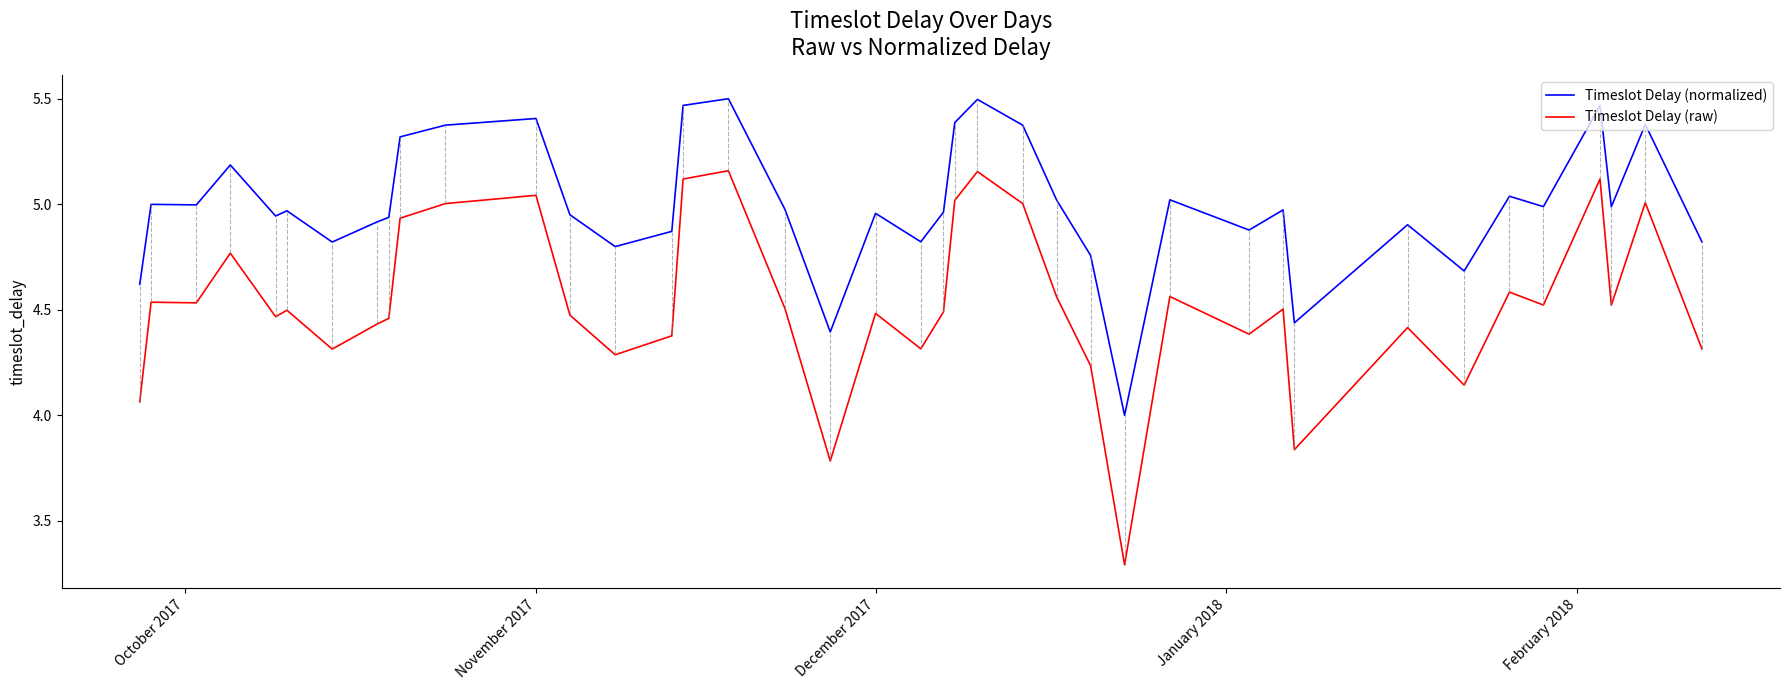

What is the smallest value displayed?

3.3